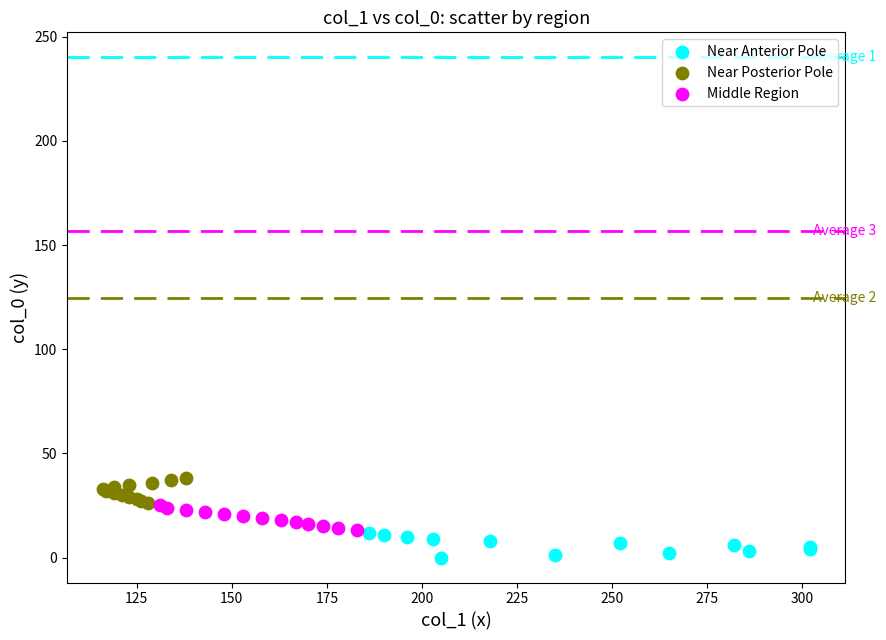

Which series contains the lowest Y value?

Near Anterior Pole